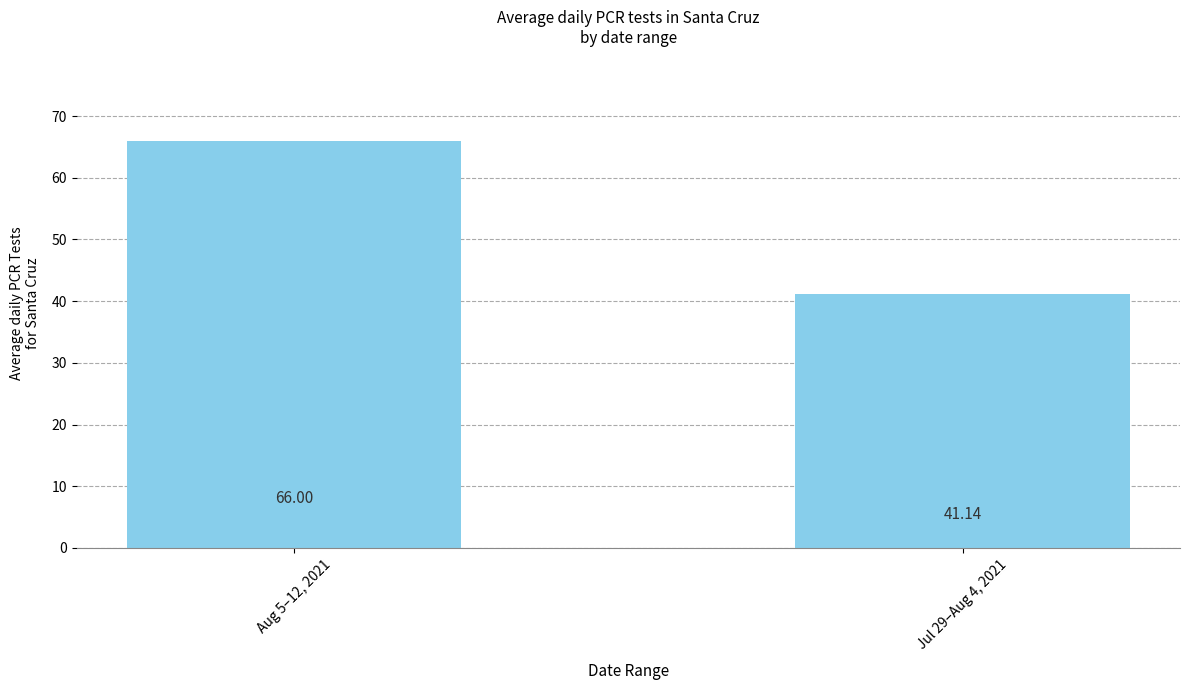

Is it true that the value at Aug 5–12, 2021 is 66.0?

True